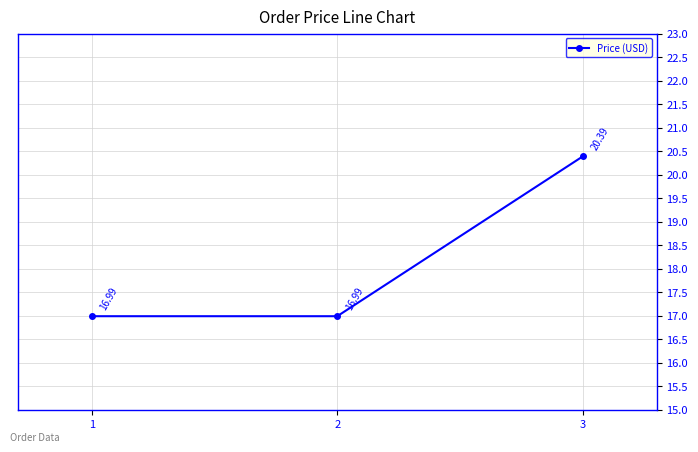

What is the sum of all values?

54.4